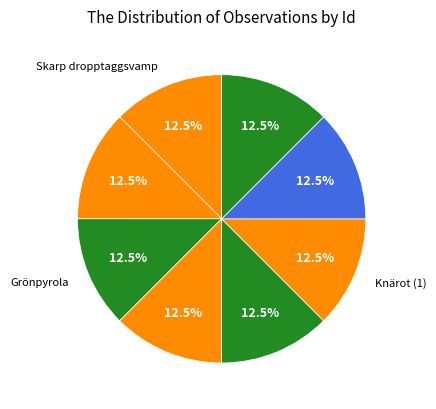

Count the number of slices in the pie.

8